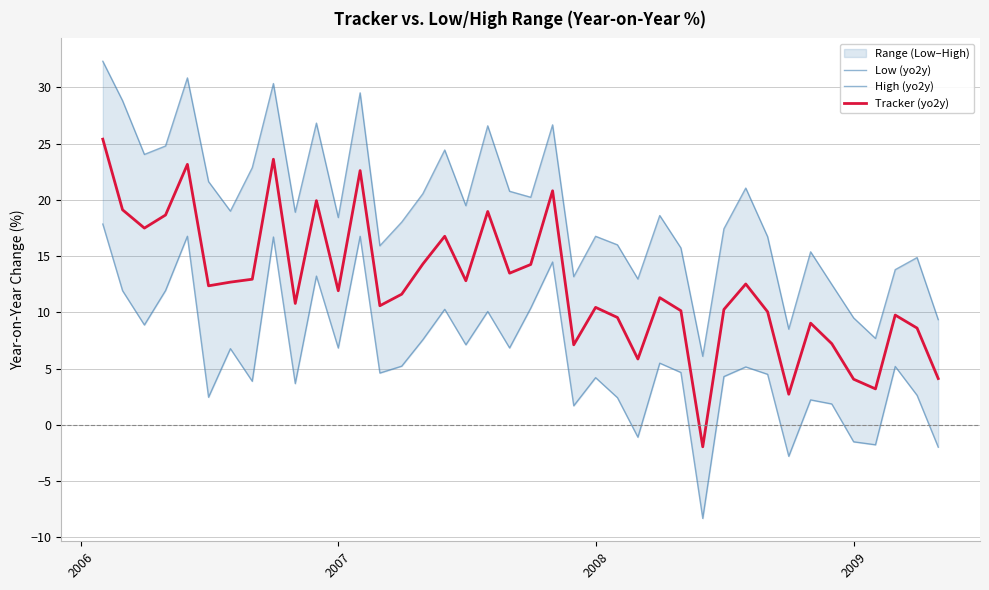

What is the lowest value of the Tracker (yo2y) series?

-1.9